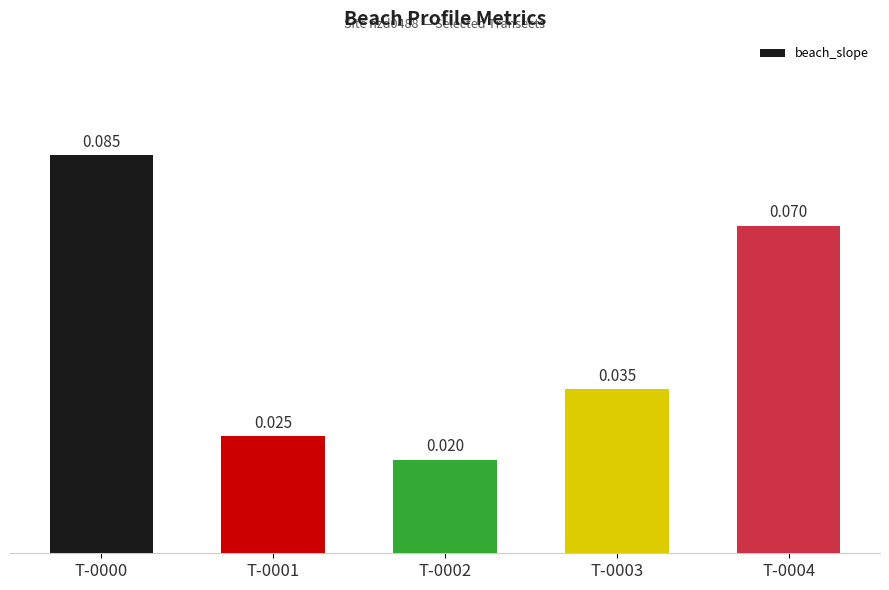

Rank the categories by value from lowest to highest.

T-0002, T-0001, T-0003, T-0004, T-0000